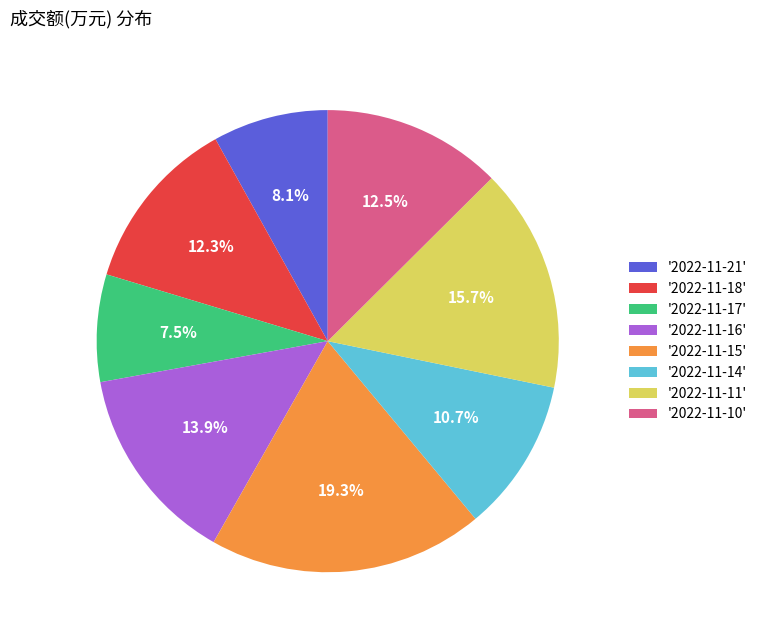

Which category has the smallest portion of the pie?

'2022-11-17'